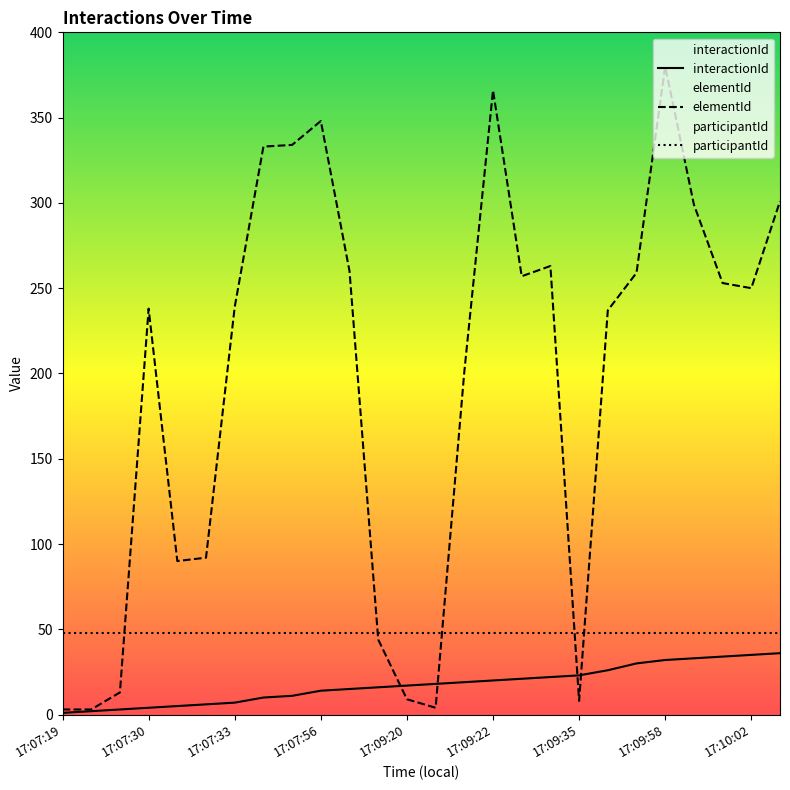

What is the difference between the second highest and minimum values in the interactionId series?

34